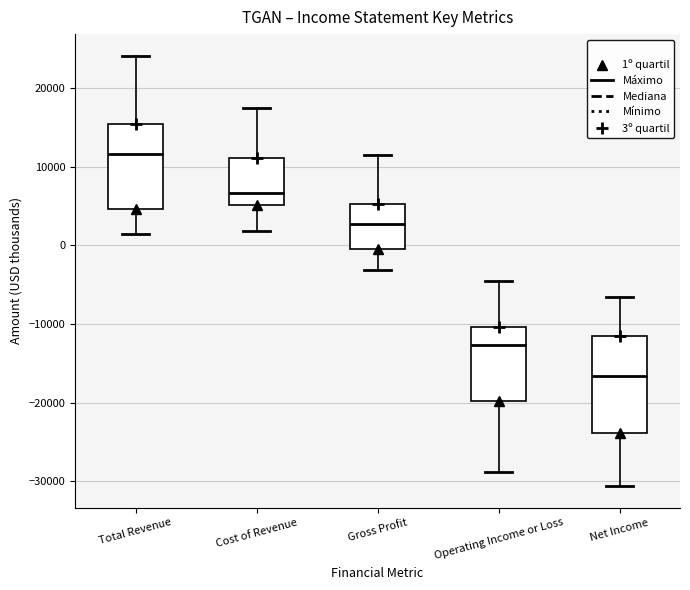

Comparing the boxes themselves (not the whiskers), which one is the tallest?

Net Income